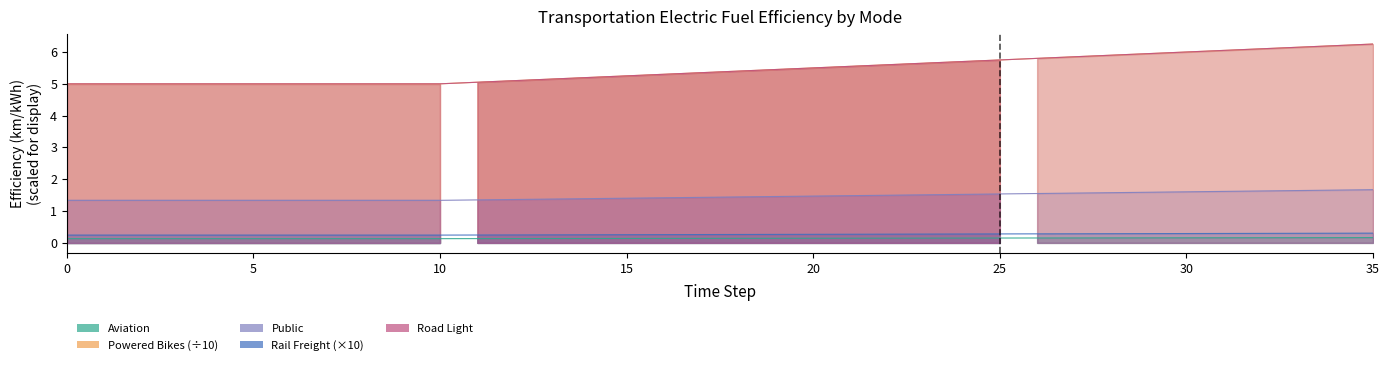

Between 3 and 22, which series saw the biggest shift?

powered_bikes